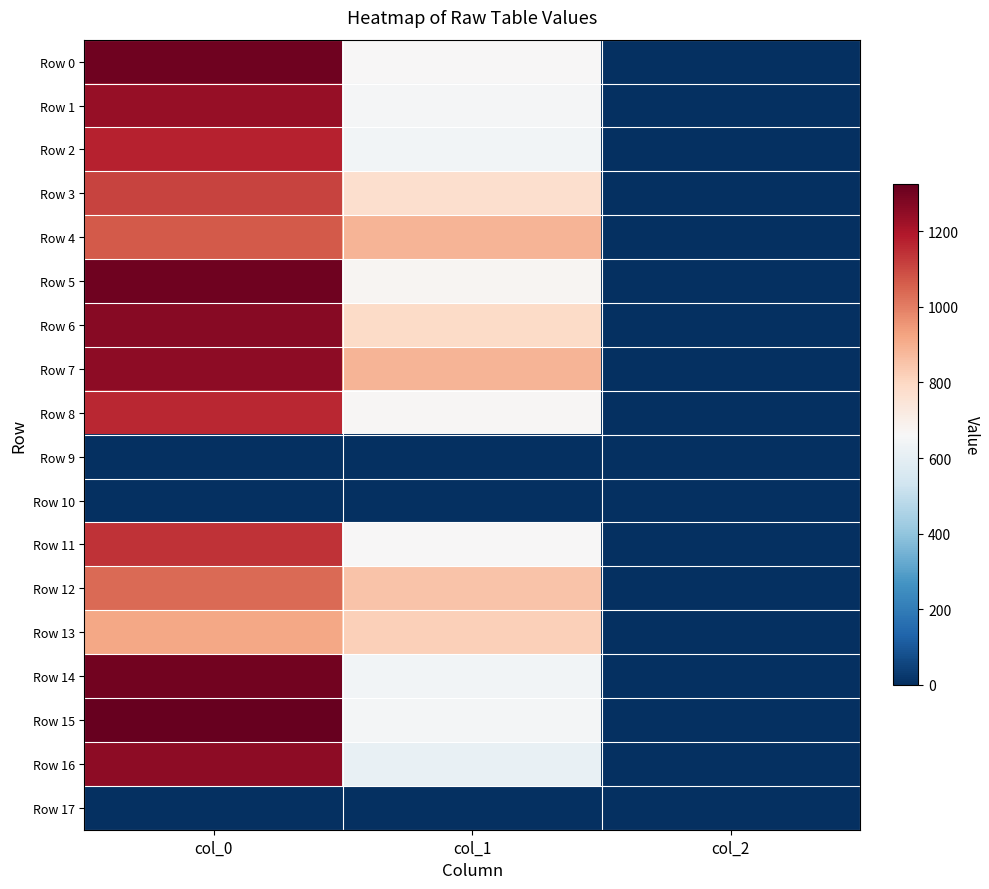

Which series has the largest total across all categories?

Row 7